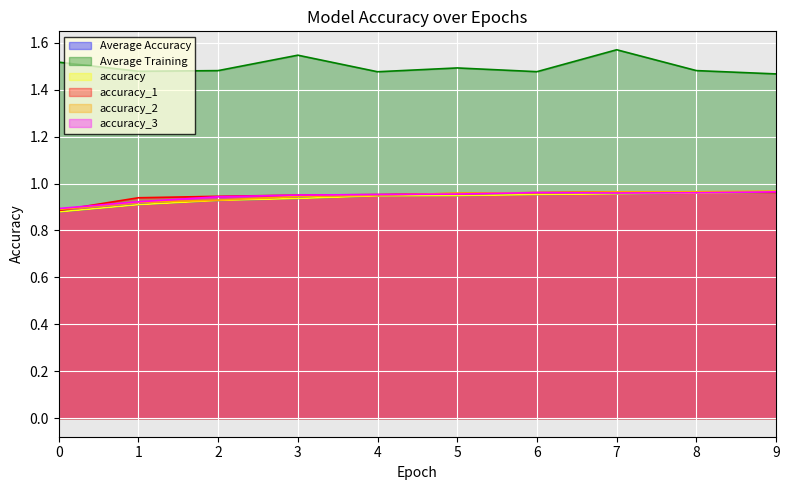

Reading left to right, transcribe all the data shown in this chart.

Average Accuracy: 0=0.9	1=0.9	2=0.9	3=0.9	4=0.9	5=0.9	6=1.0	7=1.0	8=1.0	9=1.0
Average Training: 0=1.5	1=1.5	2=1.5	3=1.5	4=1.5	5=1.5	6=1.5	7=1.6	8=1.5	9=1.5
accuracy: 0=0.9	1=0.9	2=0.9	3=0.9	4=0.9	5=0.9	6=1.0	7=1.0	8=1.0	9=1.0
accuracy_1: 0=0.9	1=0.9	2=0.9	3=1.0	4=1.0	5=1.0	6=1.0	7=1.0	8=1.0	9=1.0
accuracy_2: 0=0.9	1=0.9	2=0.9	3=0.9	4=0.9	5=1.0	6=1.0	7=1.0	8=1.0	9=1.0
accuracy_3: 0=0.9	1=0.9	2=0.9	3=1.0	4=1.0	5=1.0	6=1.0	7=1.0	8=1.0	9=1.0